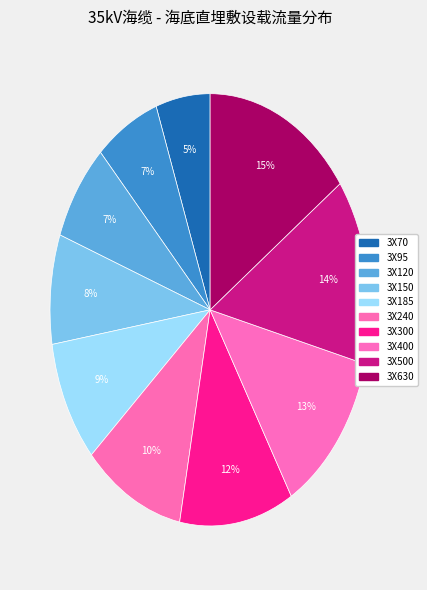

Which slice is the largest?

3X630